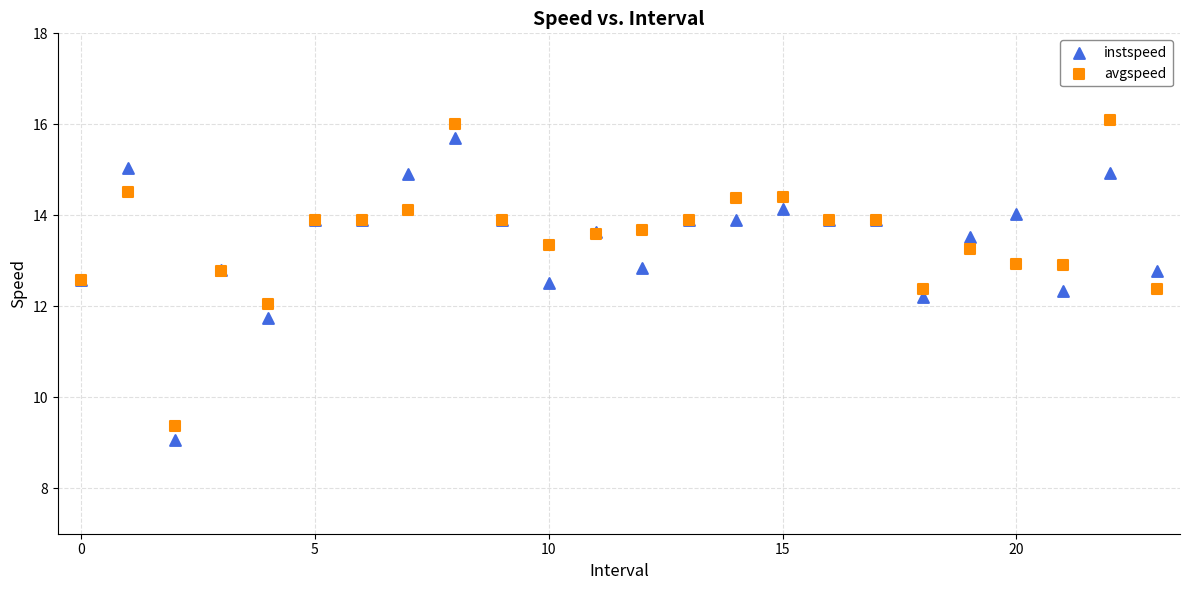

Which series contains the highest Y value?

avgspeed